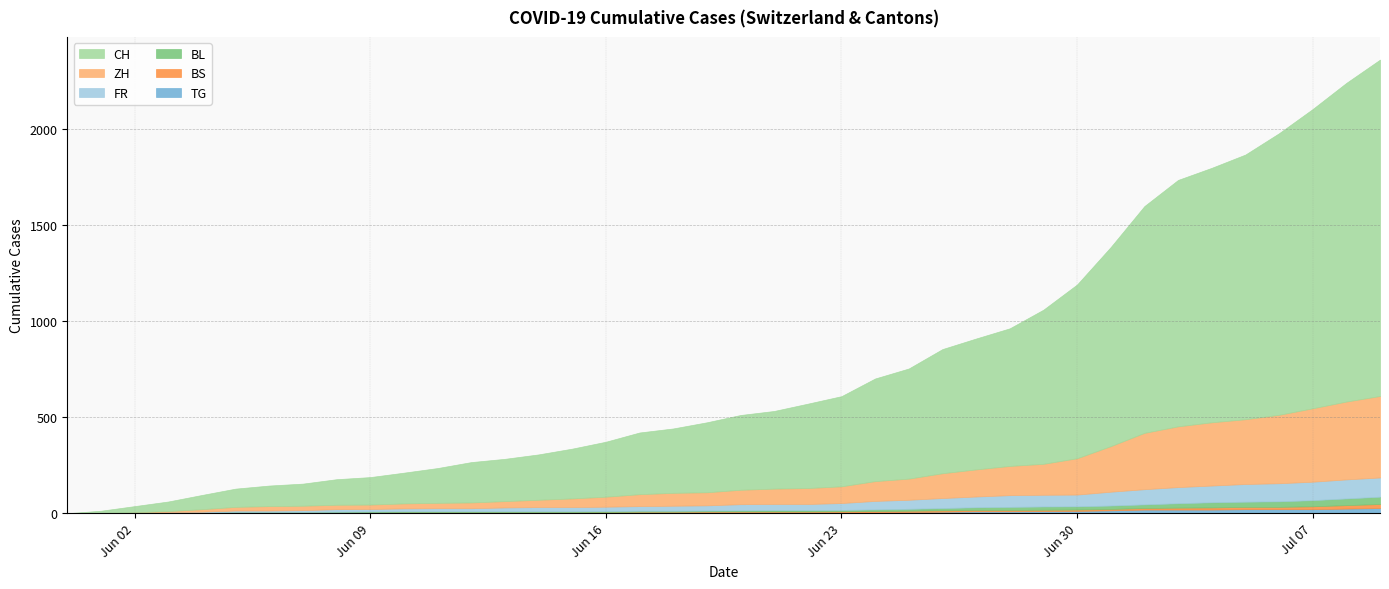

True or false: TG and BL cross at least once.

False